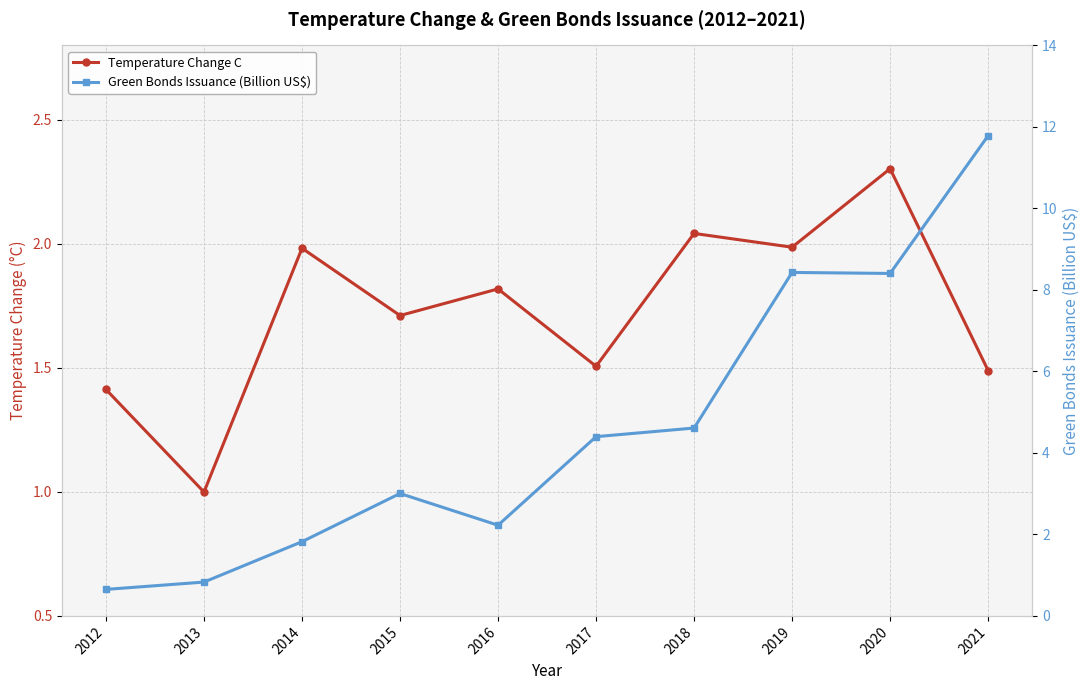

Which series has the largest total across all categories?

Green Bonds Issuance (Billion US$)